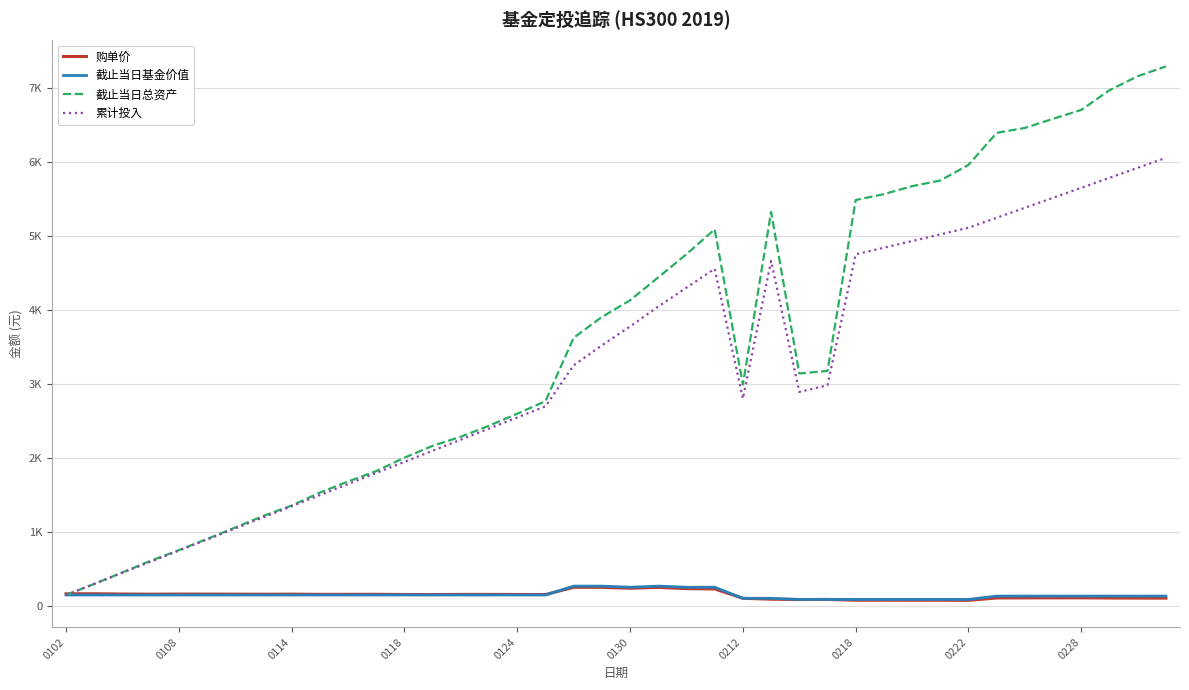

At which category does 截止当日总资产 reach its first local peak?

23